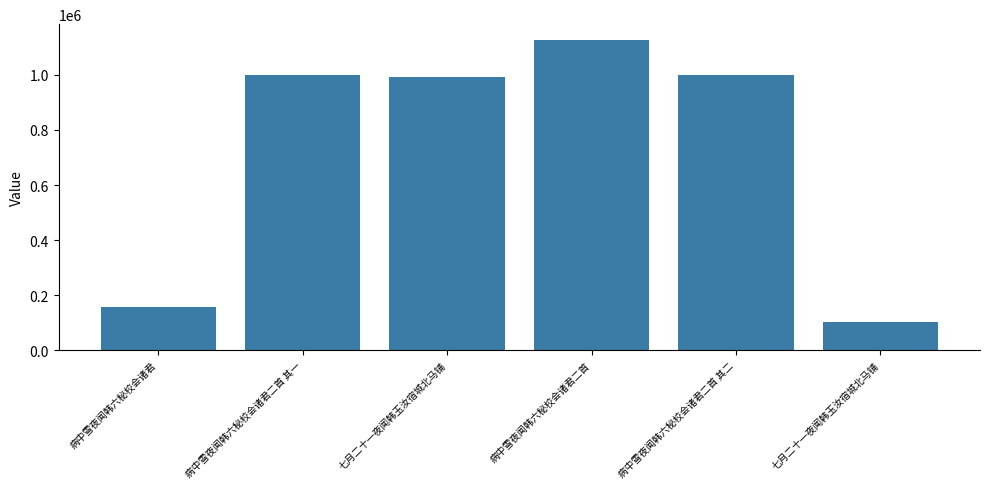

How many data points are less than 999501?

3